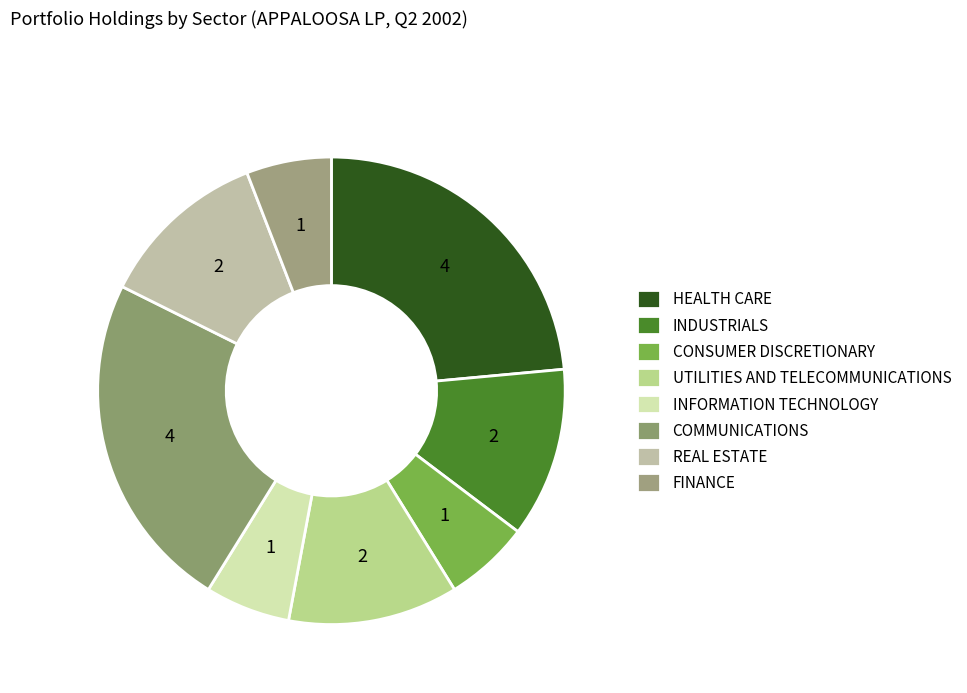

Is it true that CONSUMER DISCRETIONARY is 1% of the pie?

False